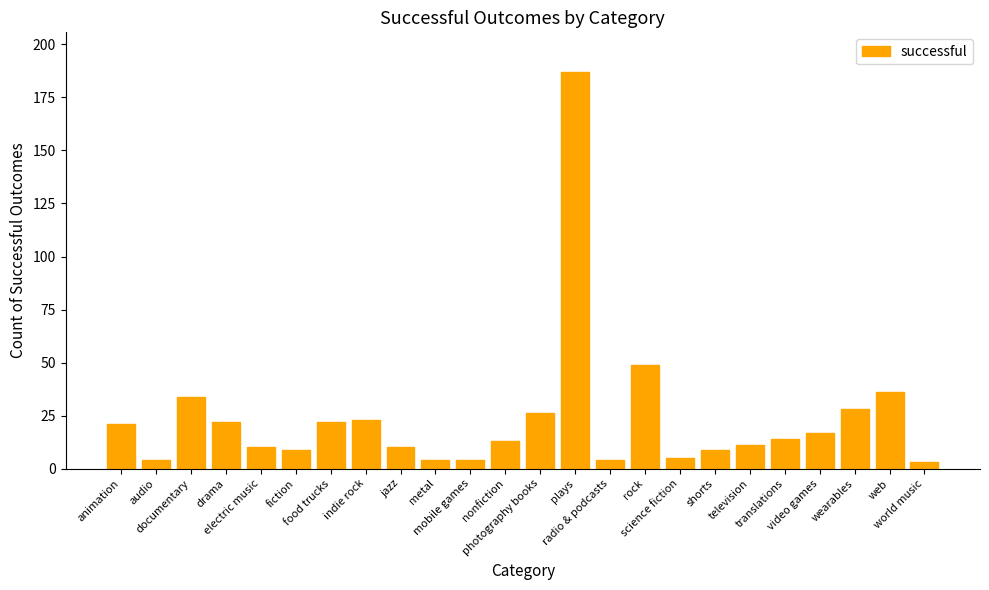

What position from the left is video games?

21